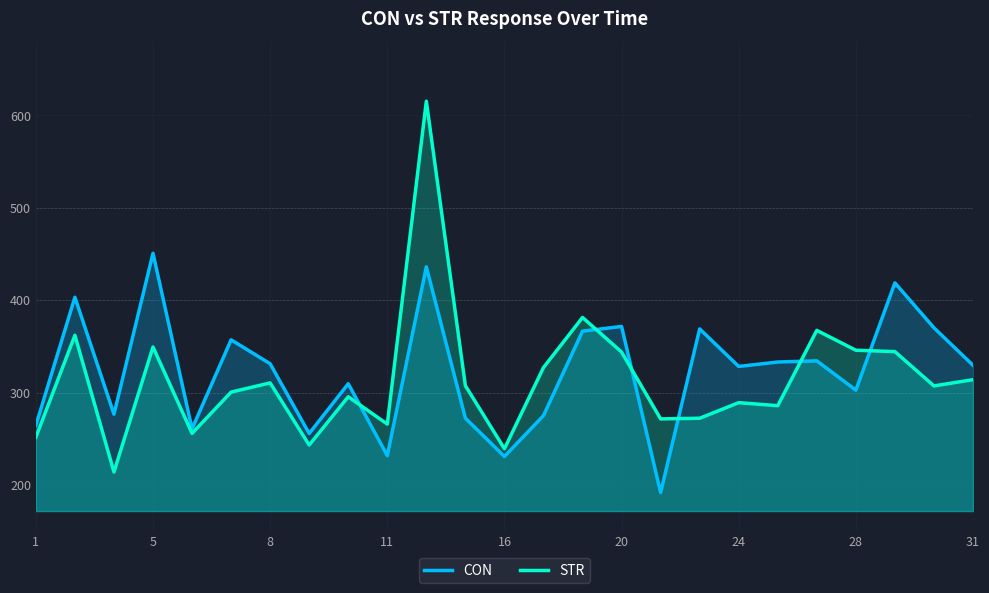

How many distinct data groups are displayed?

2